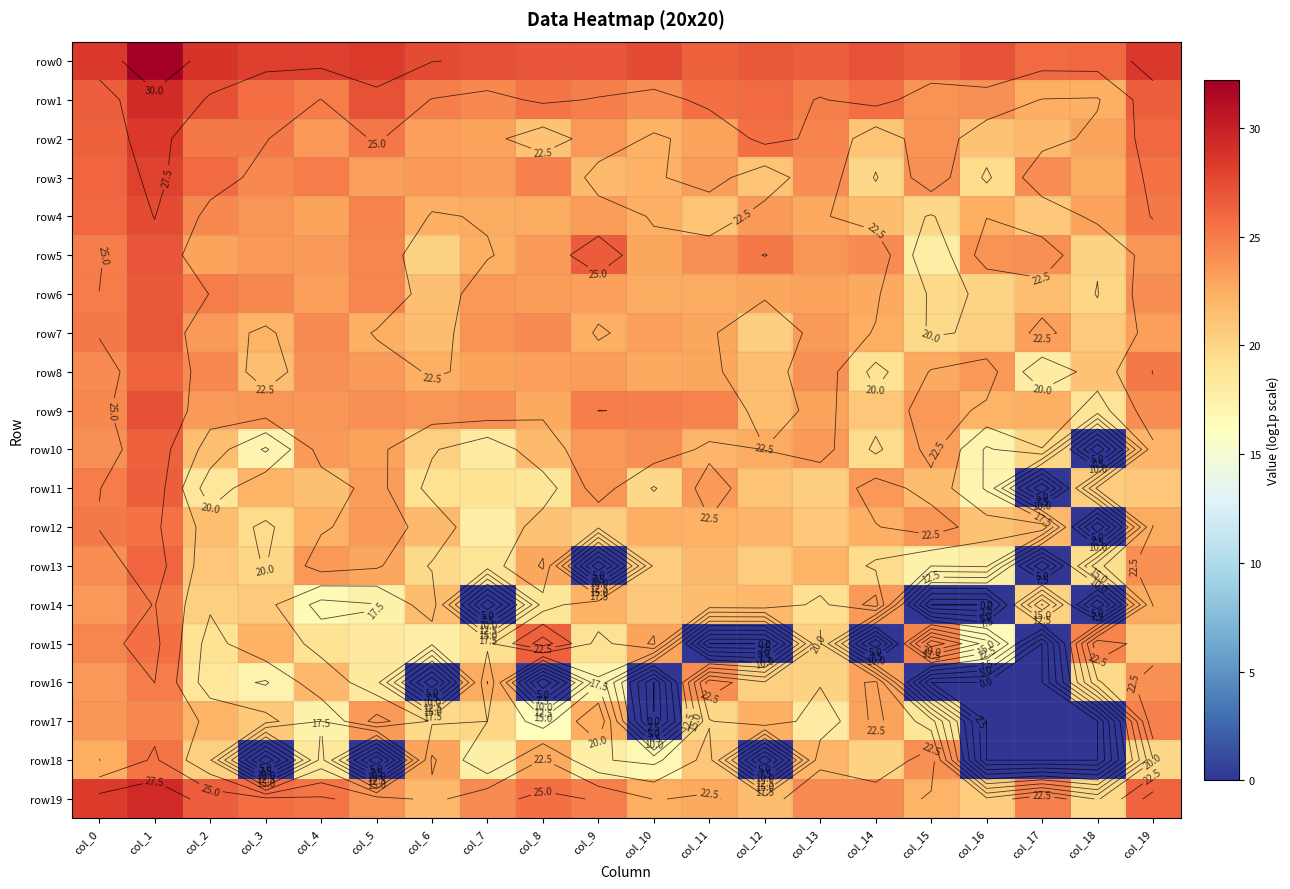

What is the approximate value of row11 at col_4?

21.3